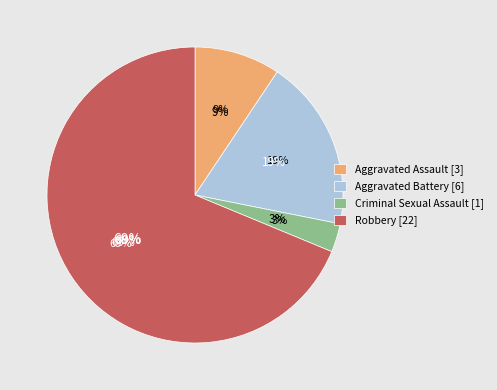

Which slice is the smallest?

Criminal Sexual Assault